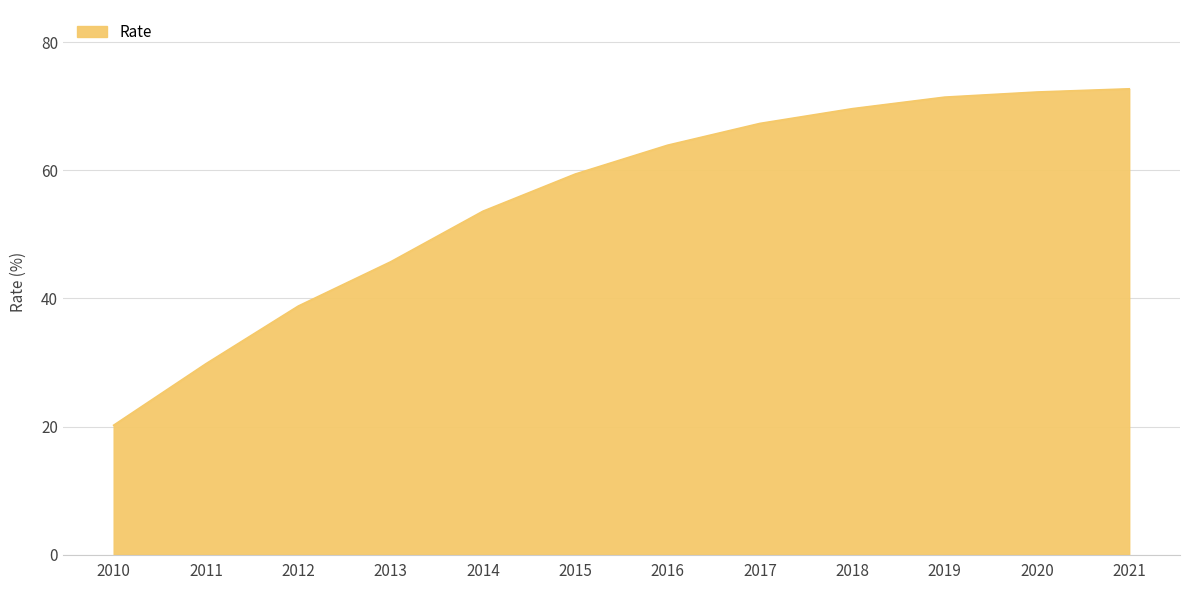

Where does the data first go above 63?

2016